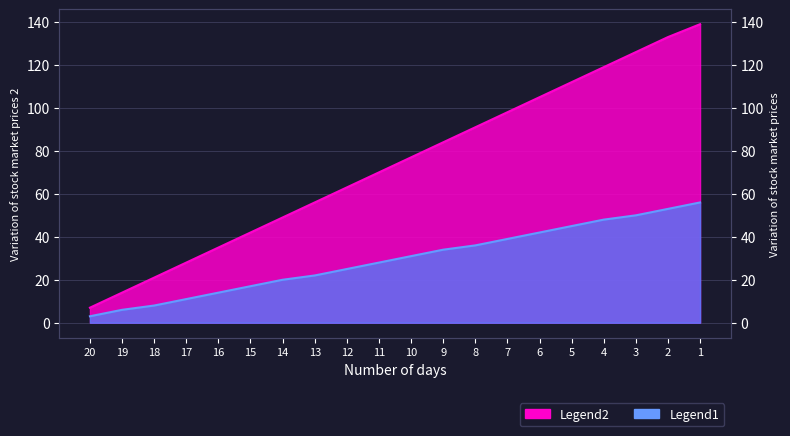

True or false: Legend1 and Legend2 intersect in this chart.

False